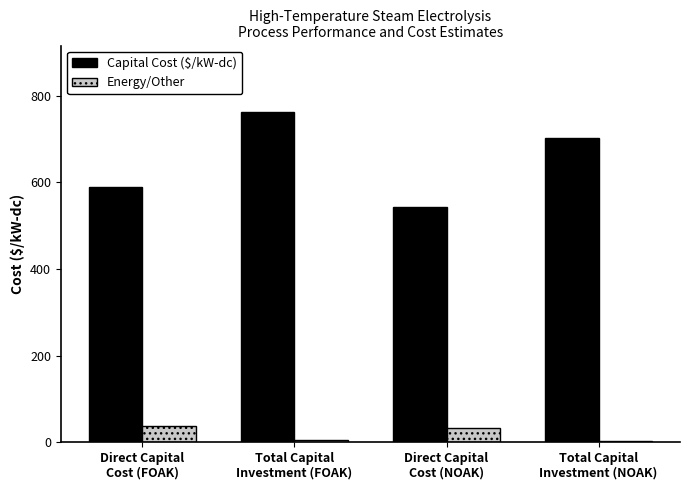

At which category is the sum across all series the highest?

Total Capital
Investment (FOAK)